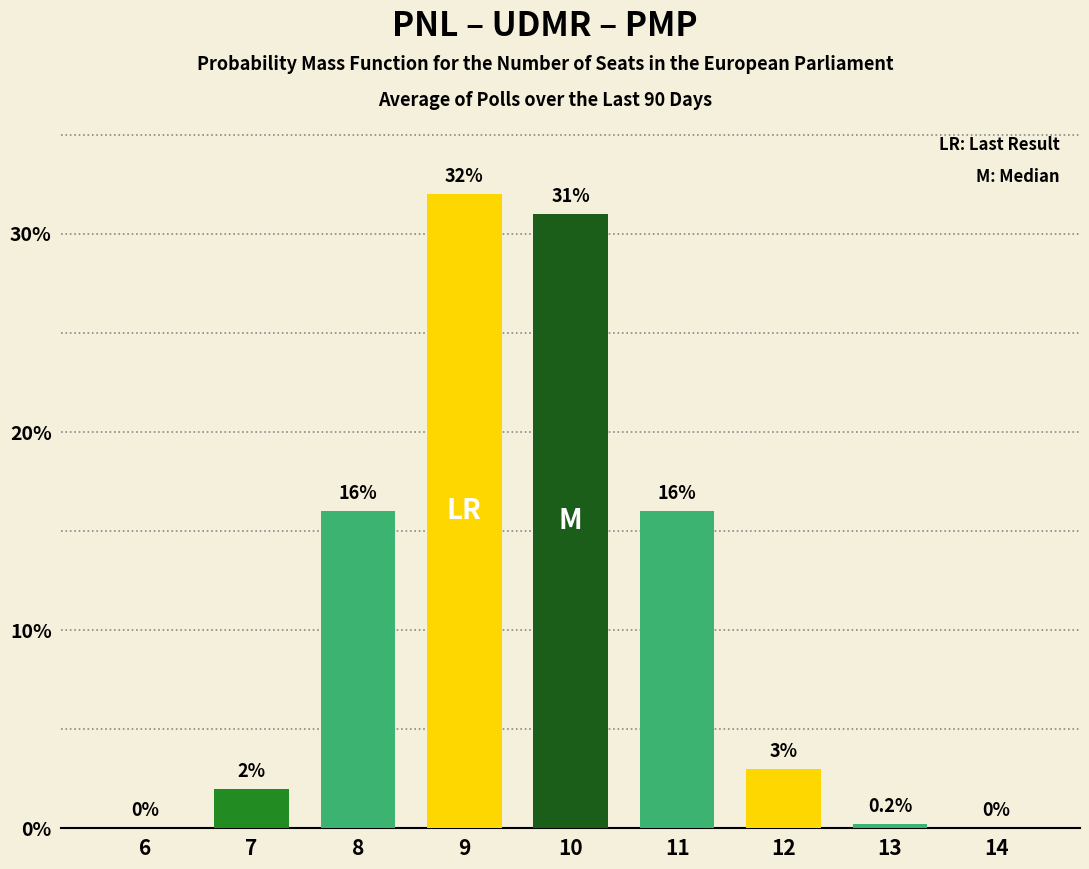

What is the change in value from 6 to 11?

+16.0